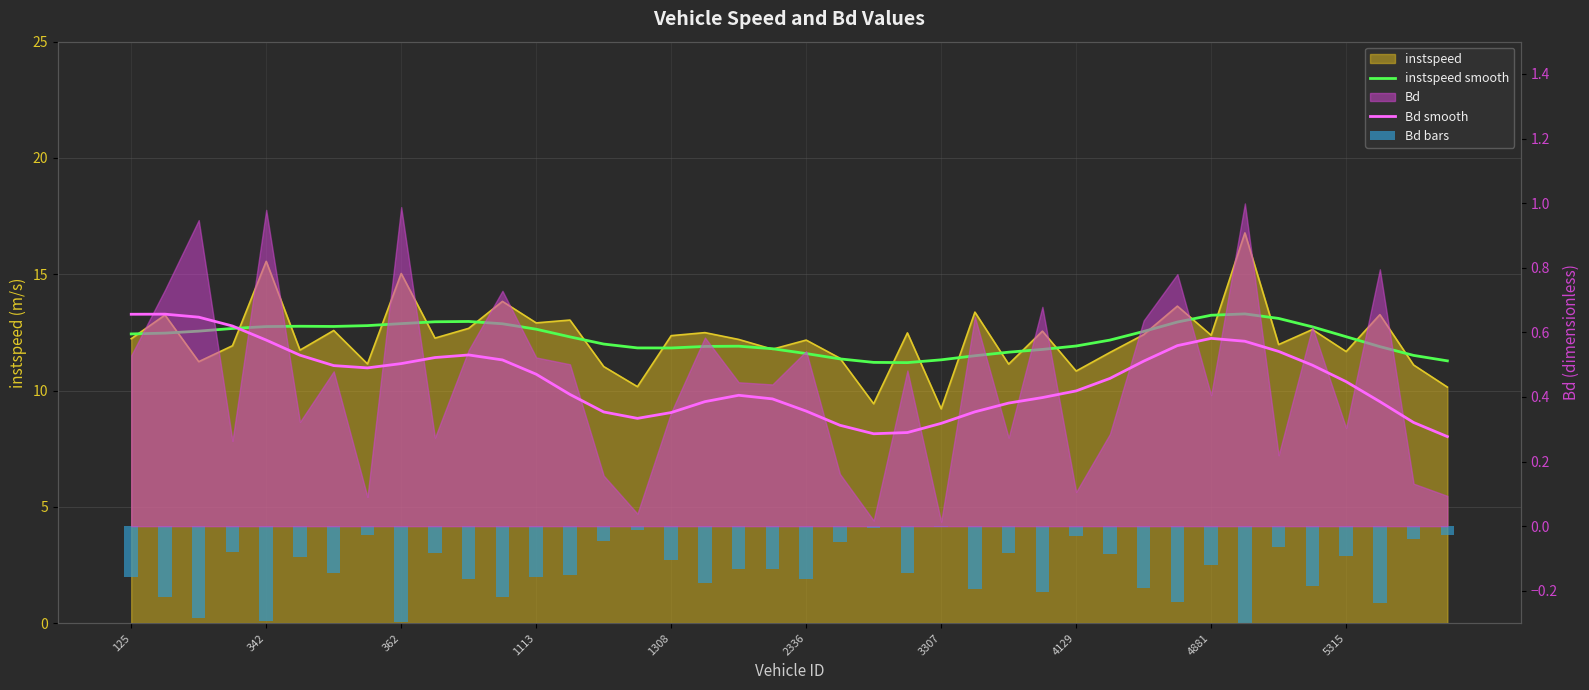

Between 21 and 28, which series saw the biggest shift?

instspeed smooth